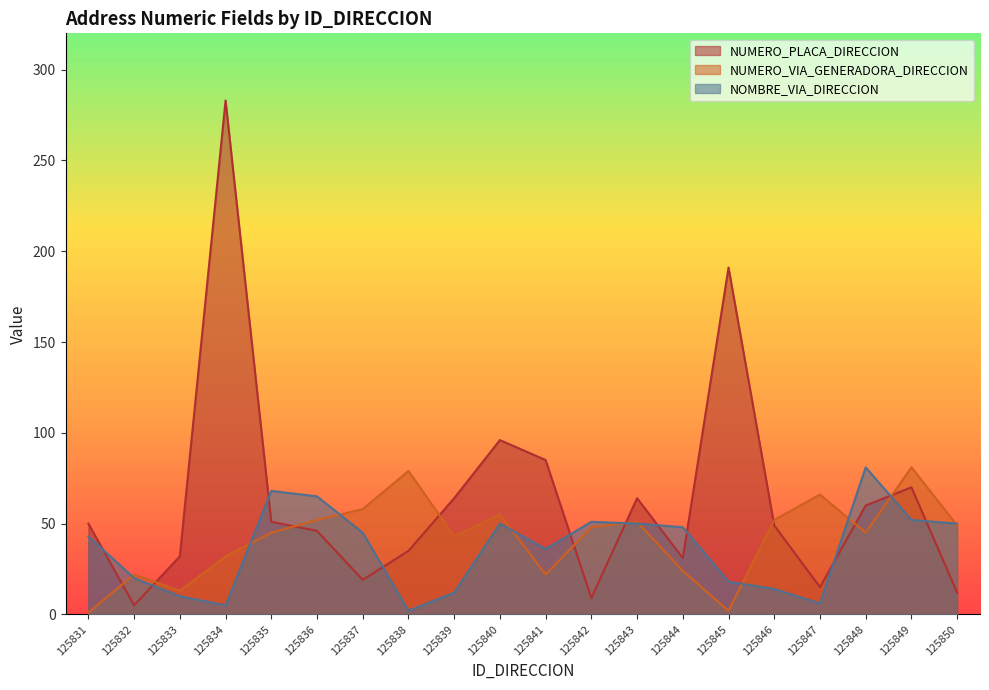

True or false: NUMERO_VIA_GENERADORA_DIRECCION and NUMERO_PLACA_DIRECCION intersect in this chart.

True